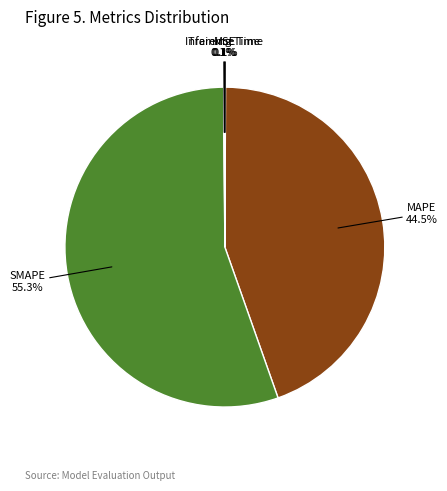

Is there a majority slice in this chart?

Yes